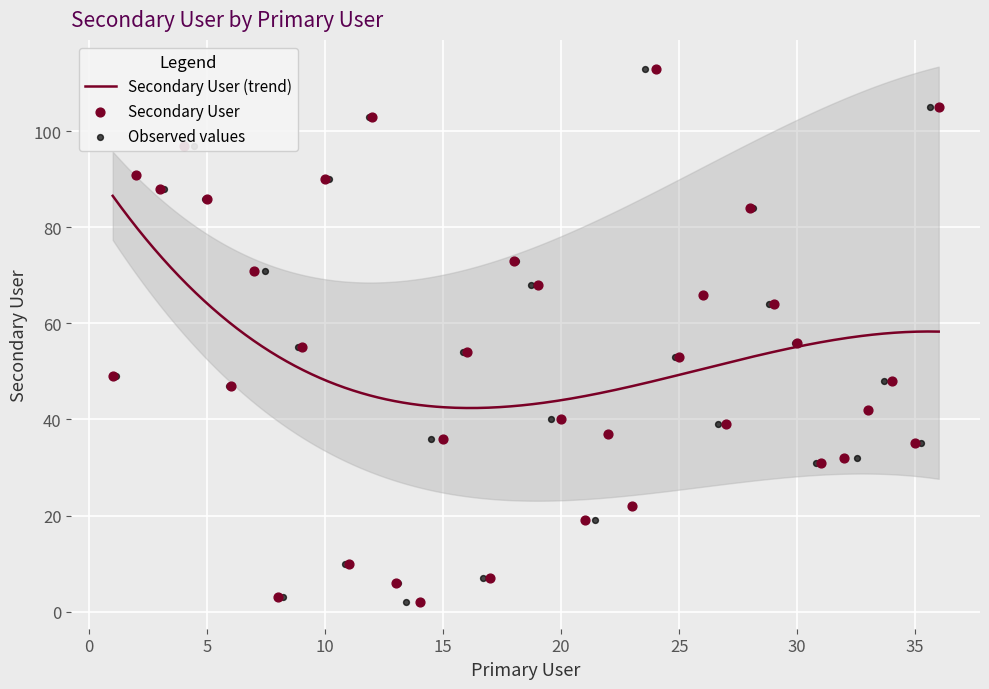

What is the change in value from 7 to 14?

-69